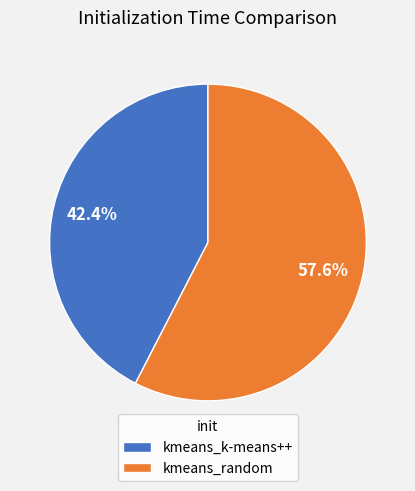

The kmeans_k-means++ slice represents 42% of the pie. True or false?

True